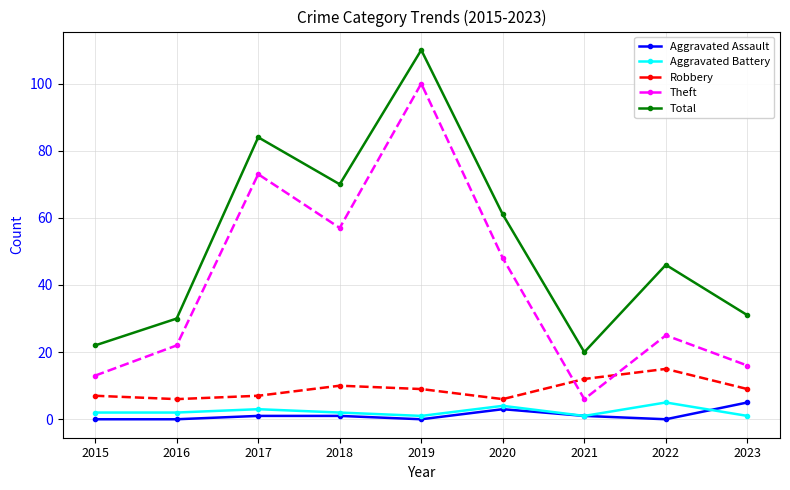

True or false: Total and Aggravated Battery cross at least once.

False